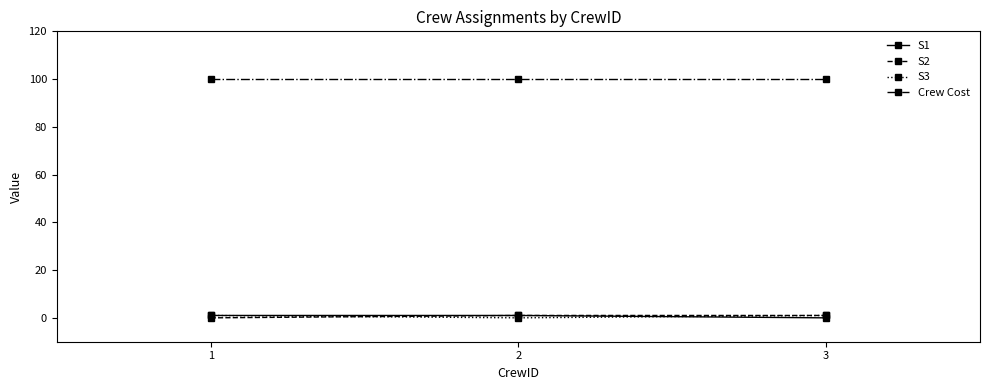

The Crew Cost series shows 100 at 3. True or false?

True